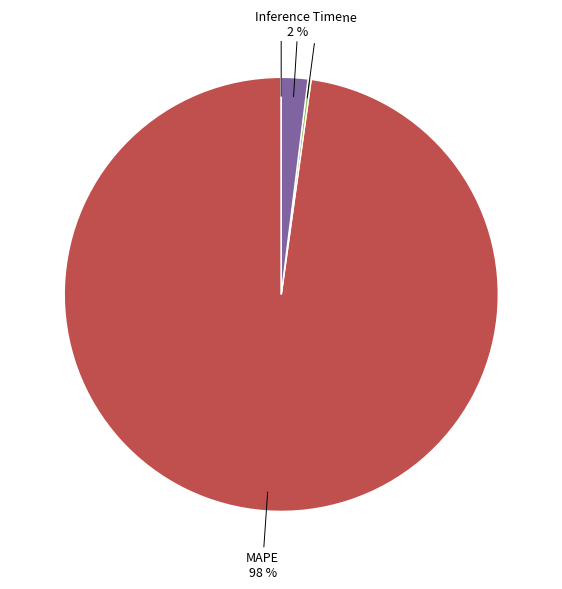

Does any single category account for the majority?

Yes